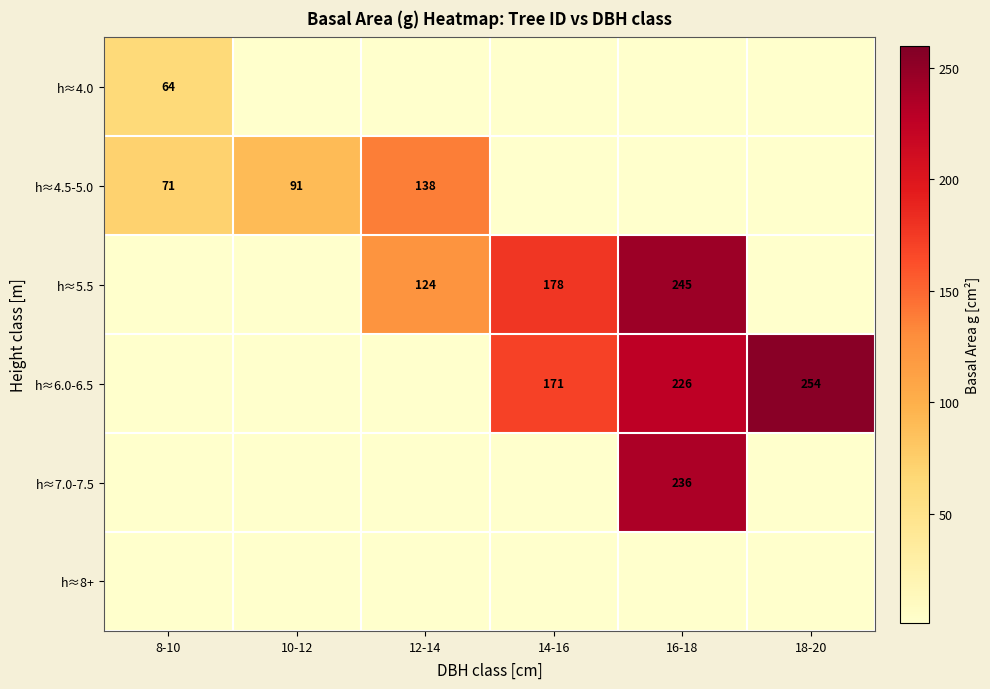

The h≈4.5-5.0 series shows 64 at 10-12. True or false?

False